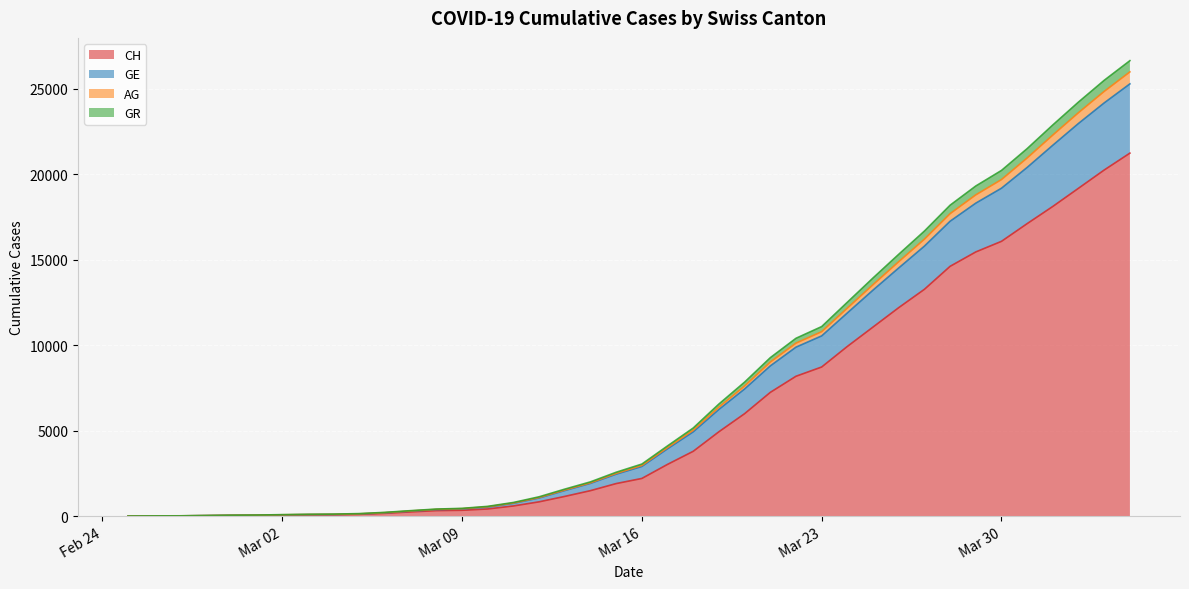

Is the value of GR at 2020-03-03 greater than the value of AG at 2020-03-01?

Yes